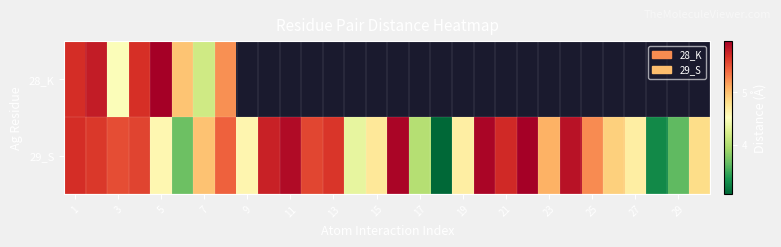

How many data points does each series have?

30